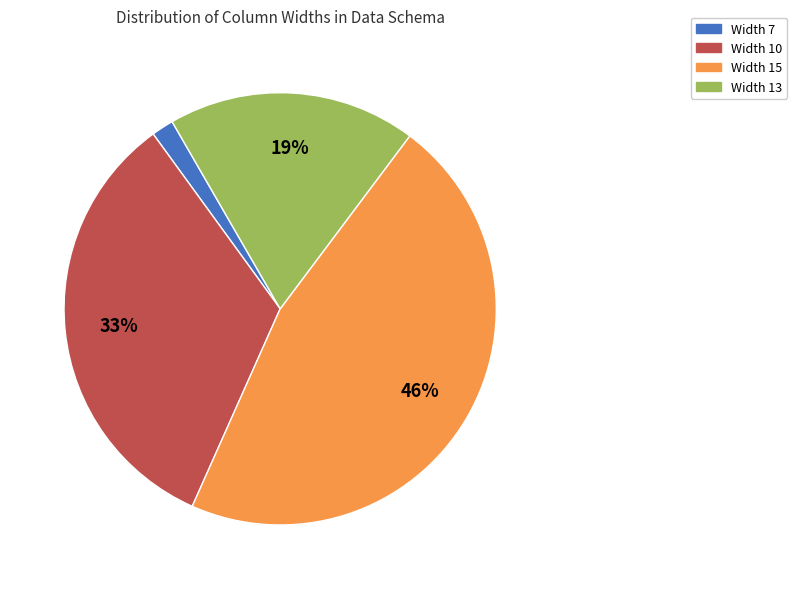

To the nearest percent, what is the average slice percentage?

25%